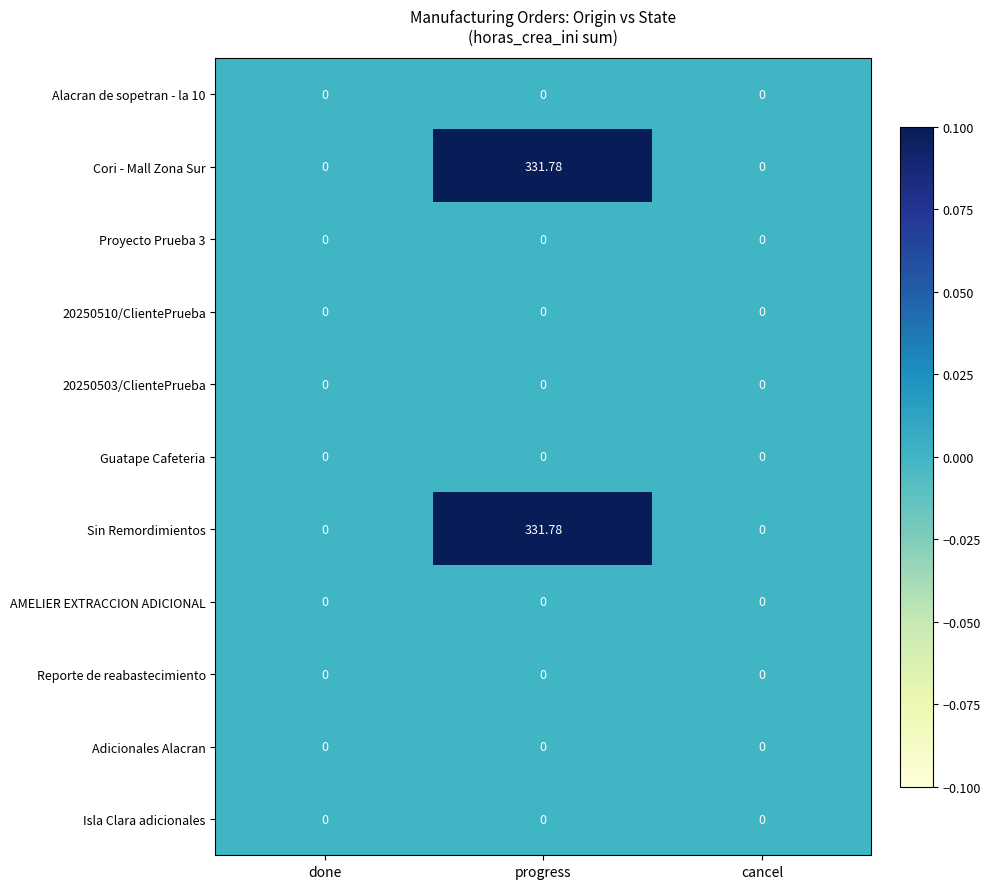

At which category is the sum across all series the highest?

progress